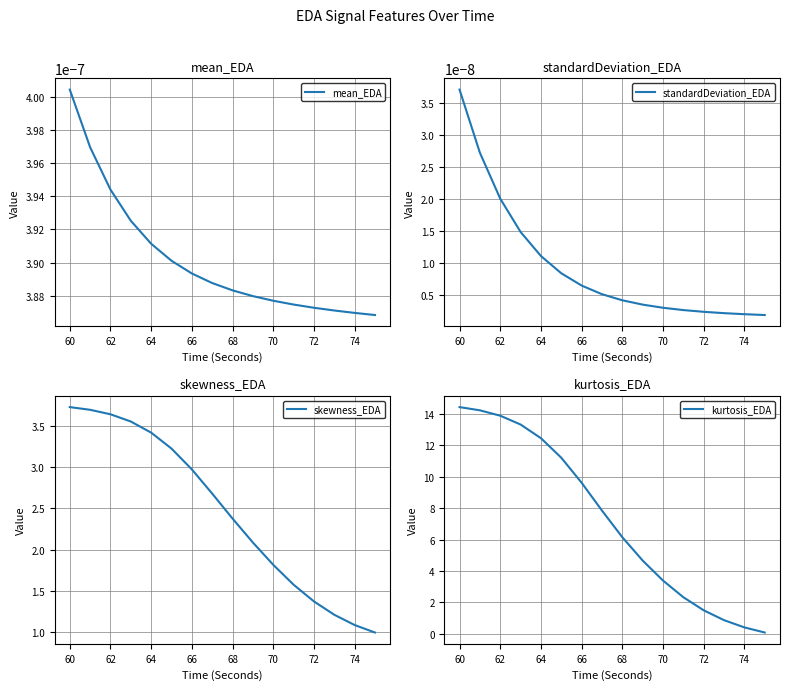

Is it true that kurtosis_EDA equals 14.4 at 60?

True